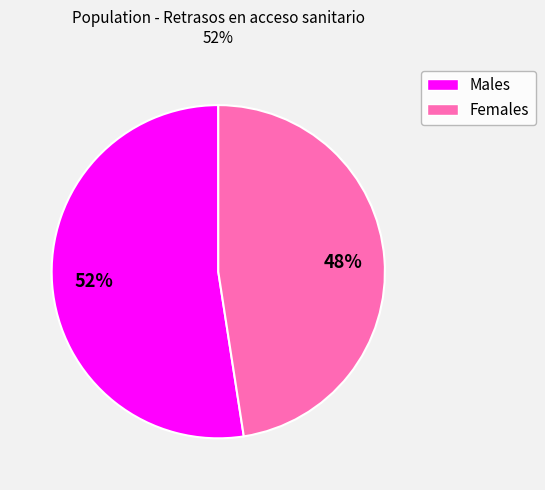

Is there any slice that represents more than half of the pie?

Yes